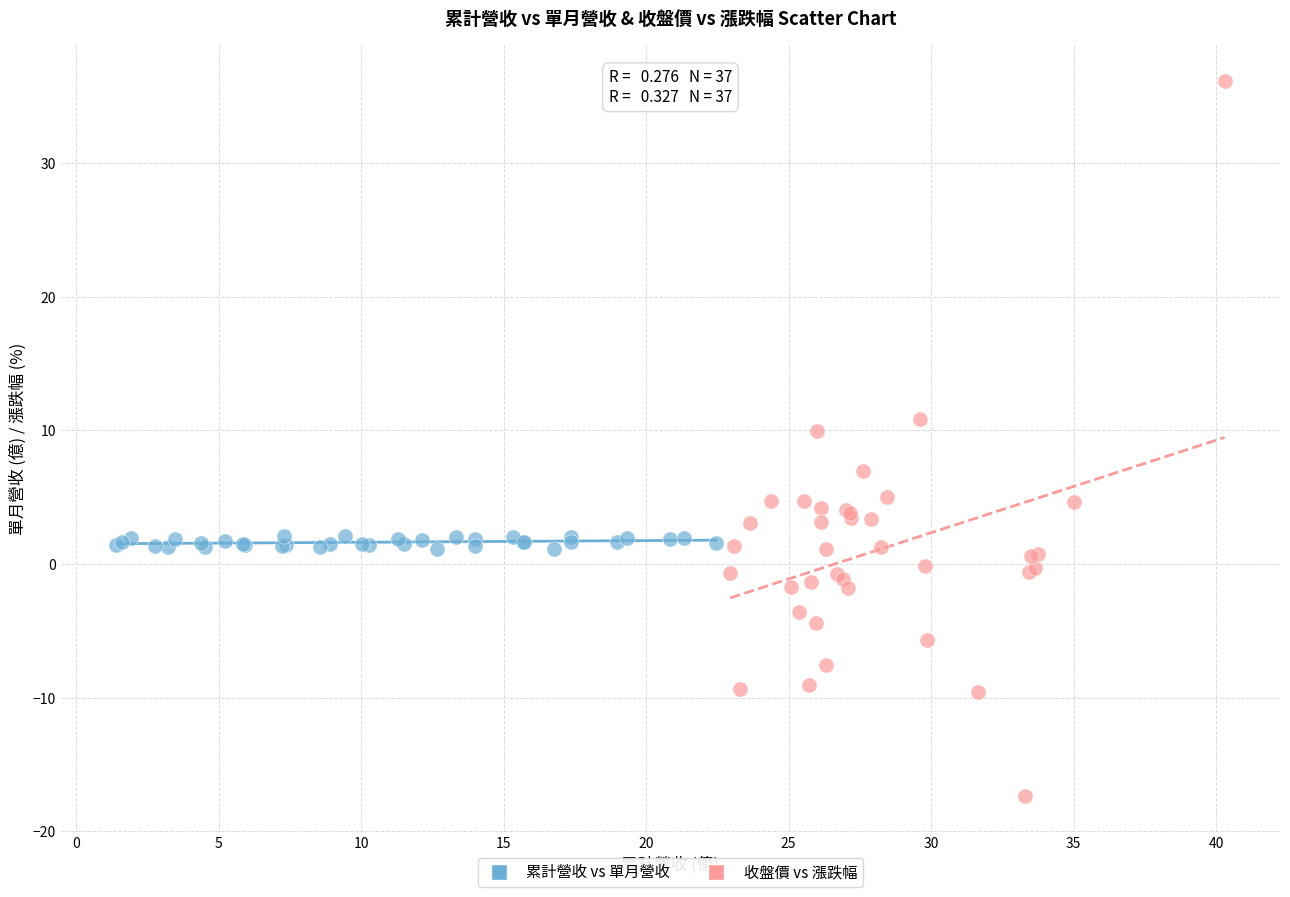

Which series reaches the minimum Y coordinate?

收盤價 vs 漲跌幅